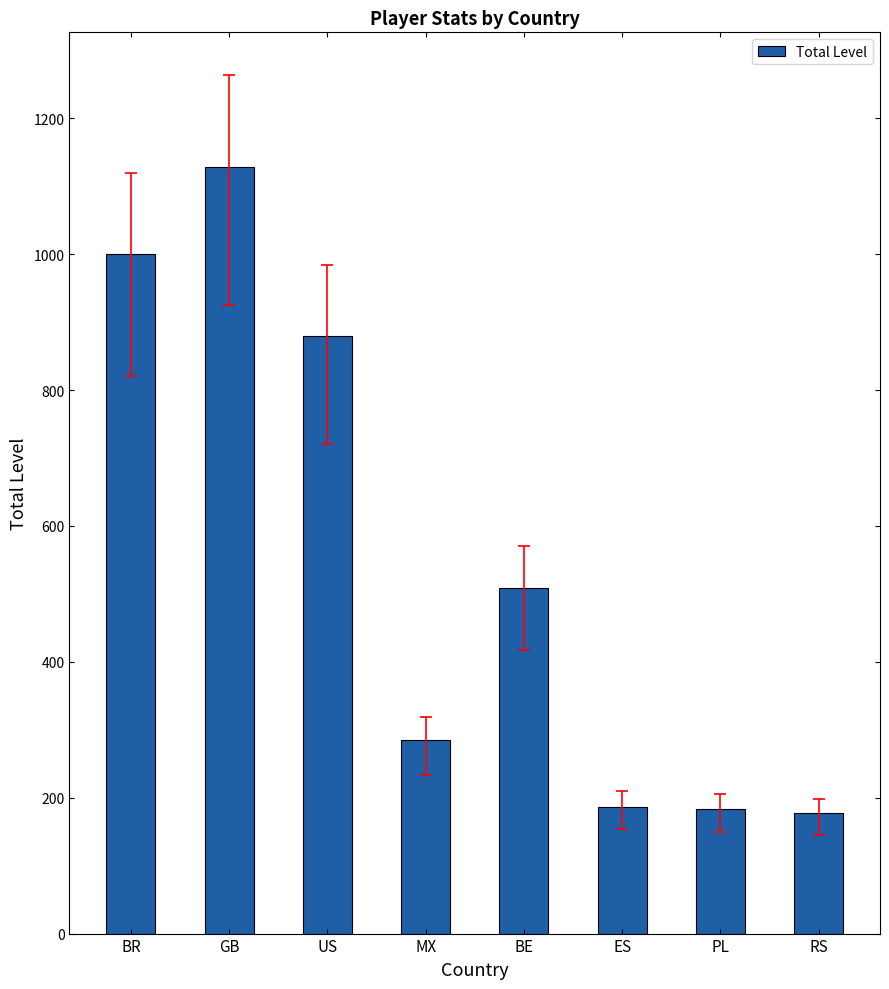

What is the difference between the values at MX and GB?

843